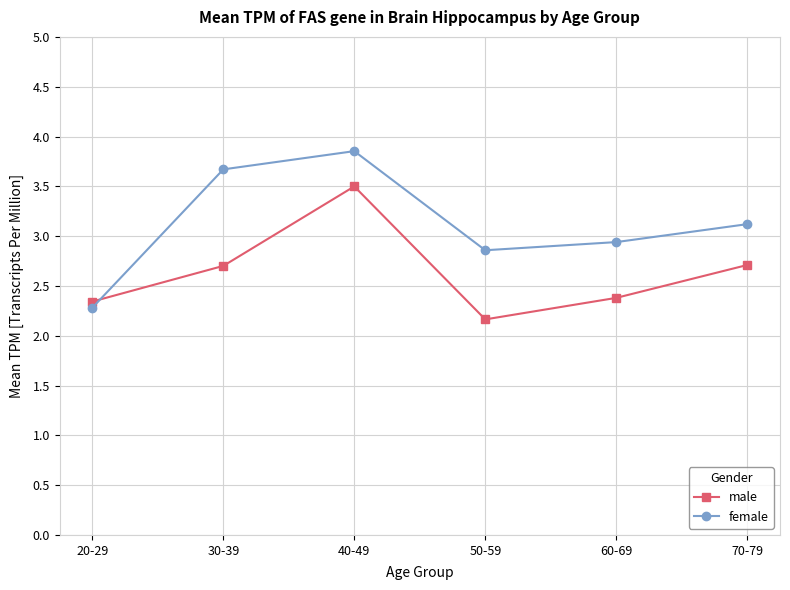

How many lines are shown in the chart?

2